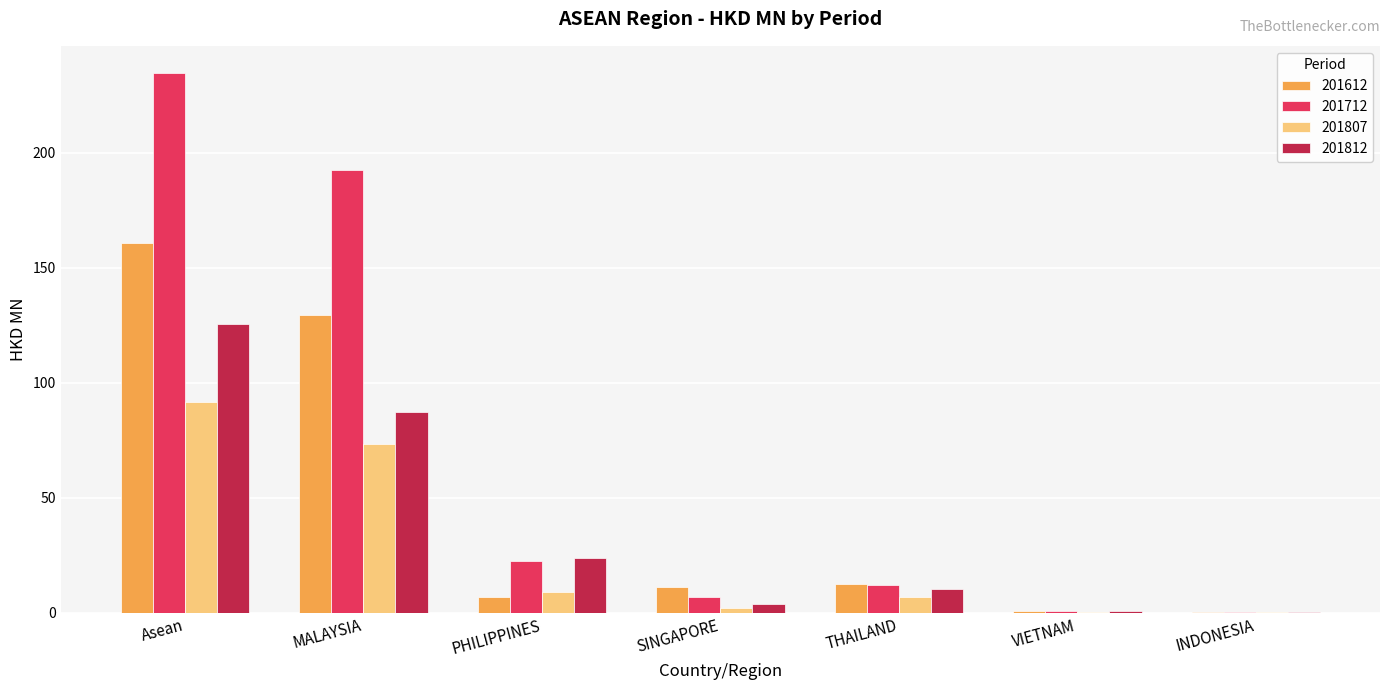

What is the difference between the 201807 values at Asean and PHILIPPINES?

82.9